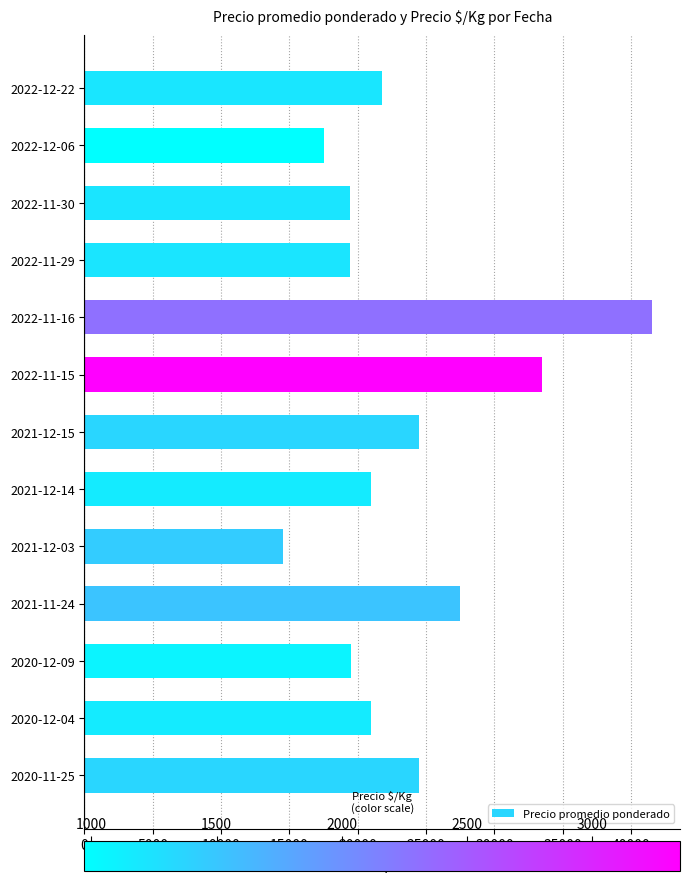

At which label is the value closest to 28000?

2021-11-24